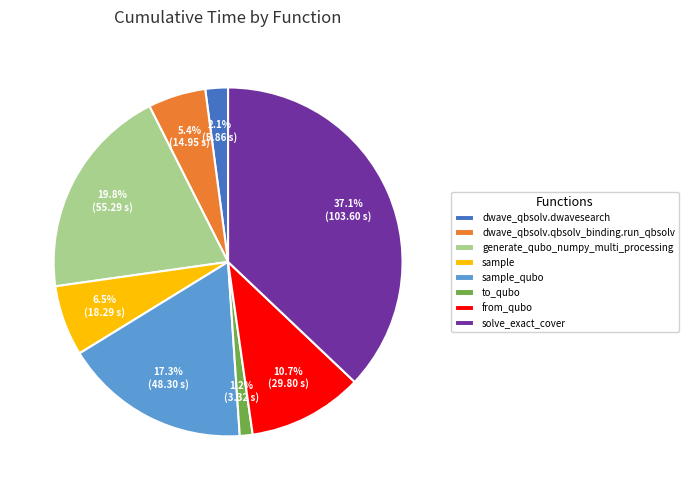

Rank the categories by value from lowest to highest.

to_qubo, dwave_qbsolv.dwavesearch, dwave_qbsolv.qbsolv_binding.run_qbsolv, sample, from_qubo, sample_qubo, generate_qubo_numpy_multi_processing, solve_exact_cover